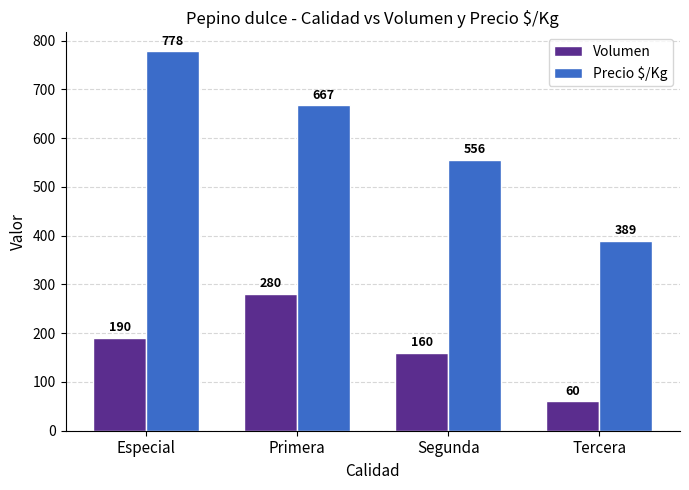

At which label is Precio $/Kg closest to 583?

Segunda